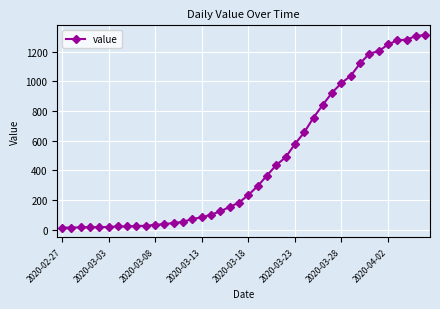

Does the chart have visible grid lines?

Yes